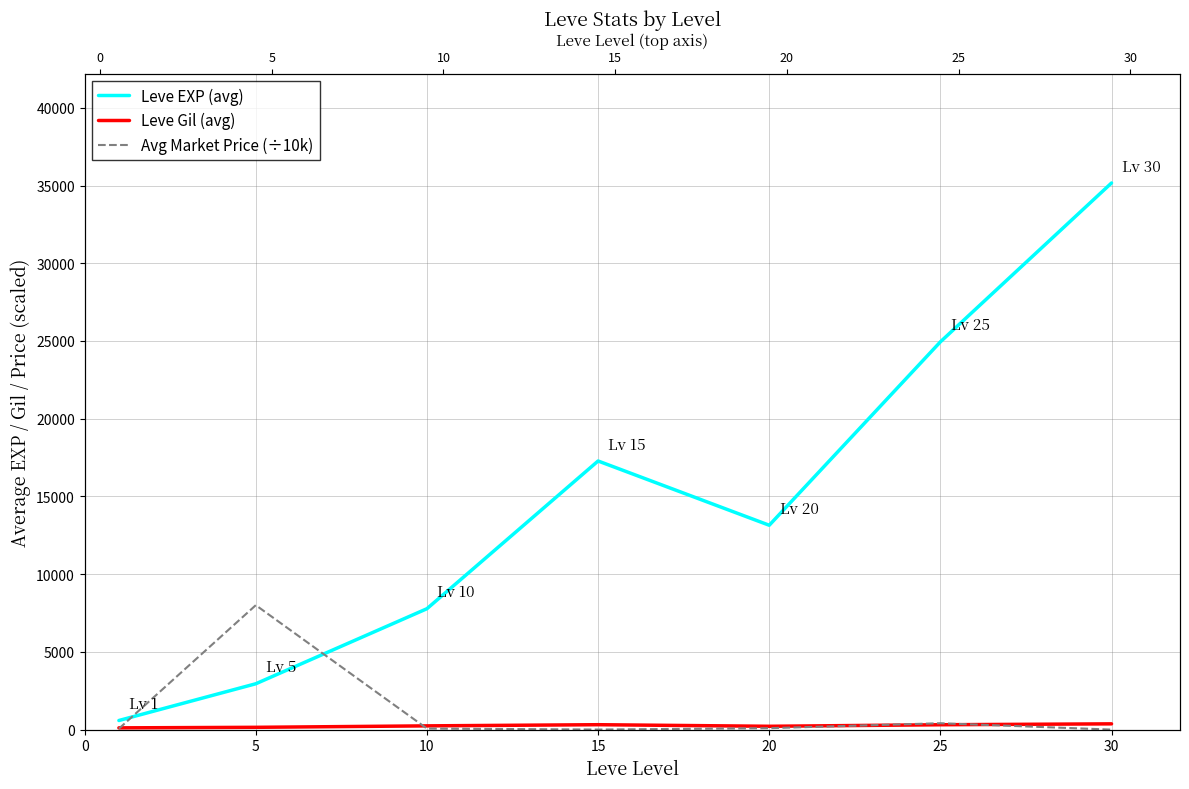

What is the sum of the Avg Market Price (÷10k) values at 15 and 10?

71.8